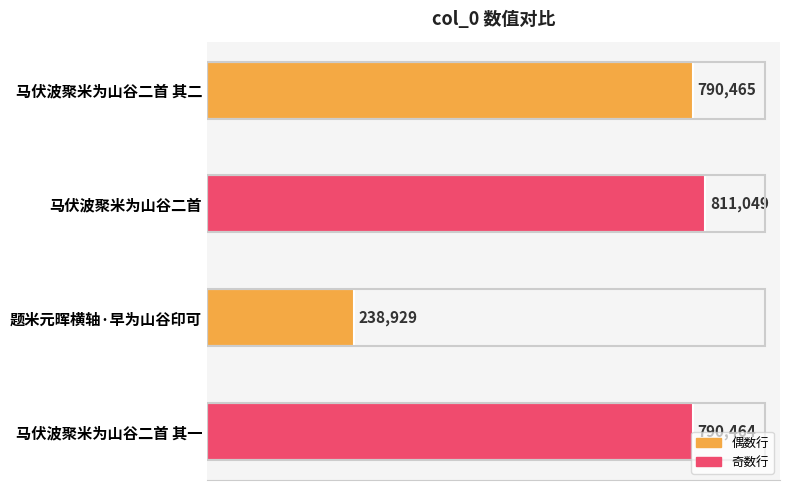

What is the sum of all values?

2630907